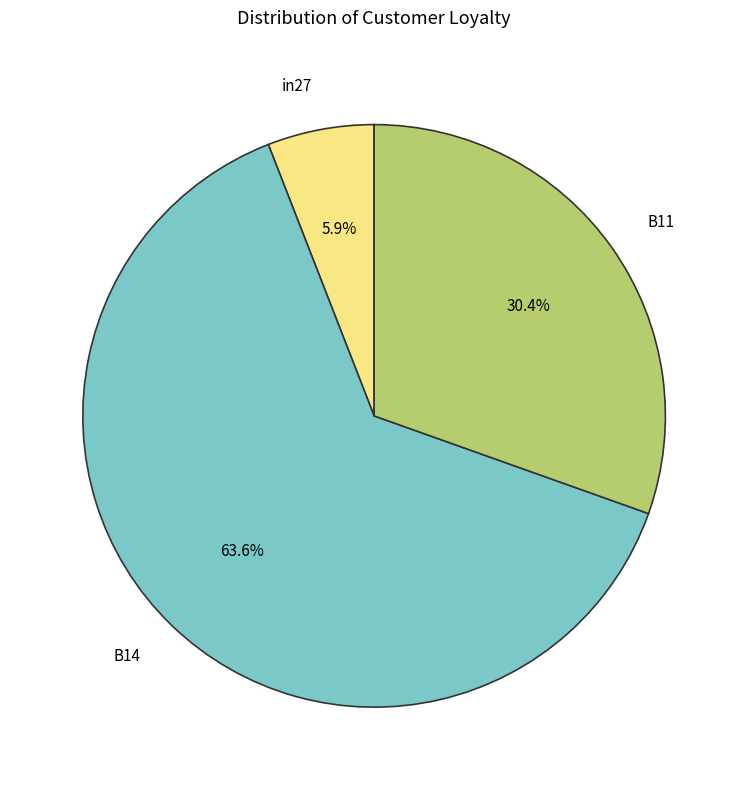

To the nearest percent, what is the average slice percentage?

33%